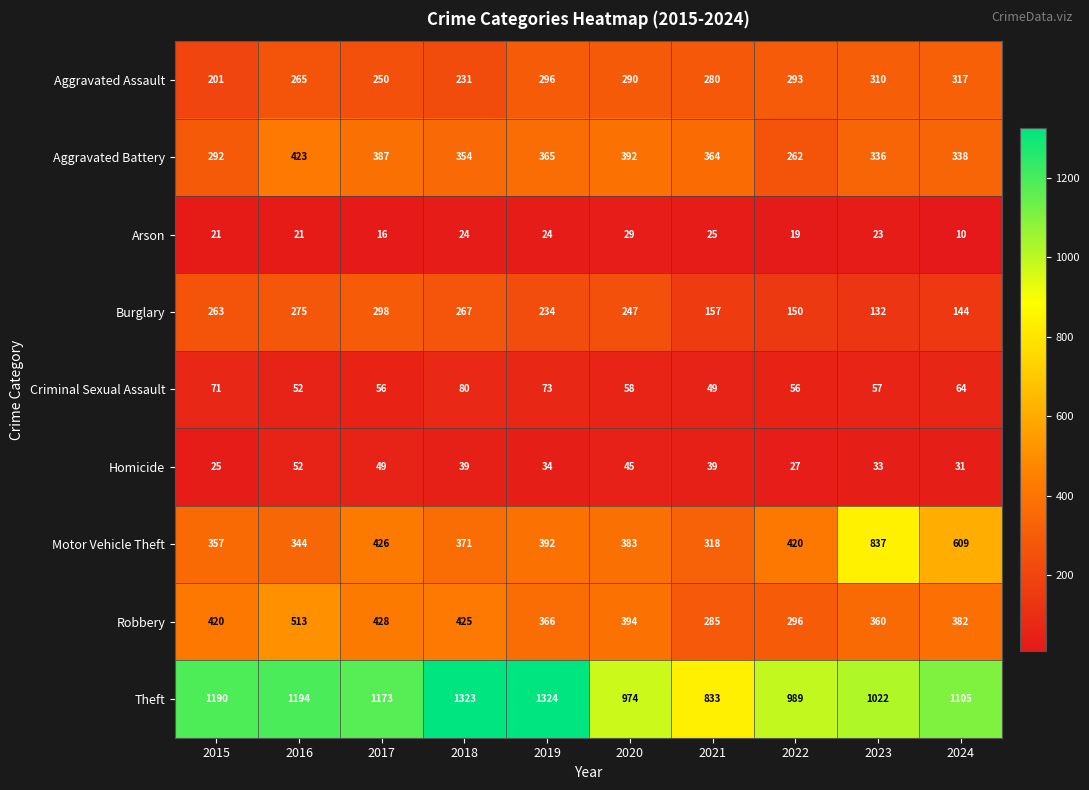

What is the greatest value displayed?

1324